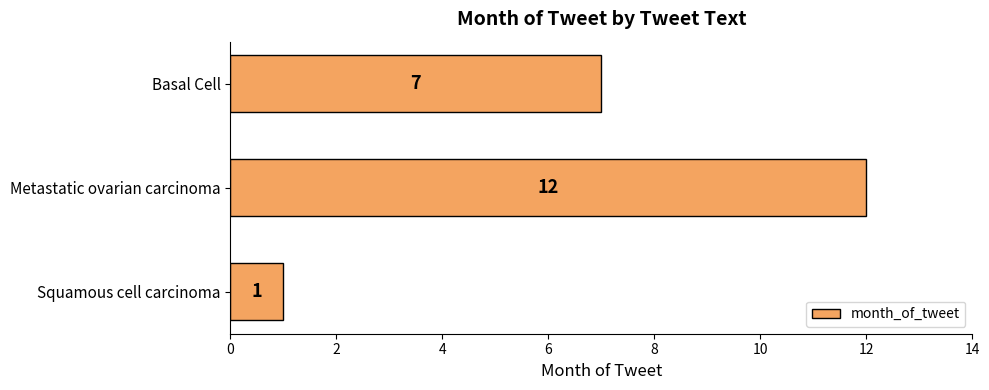

Rank the categories by value from lowest to highest.

Squamous cell carcinoma, Basal Cell, Metastatic ovarian carcinoma